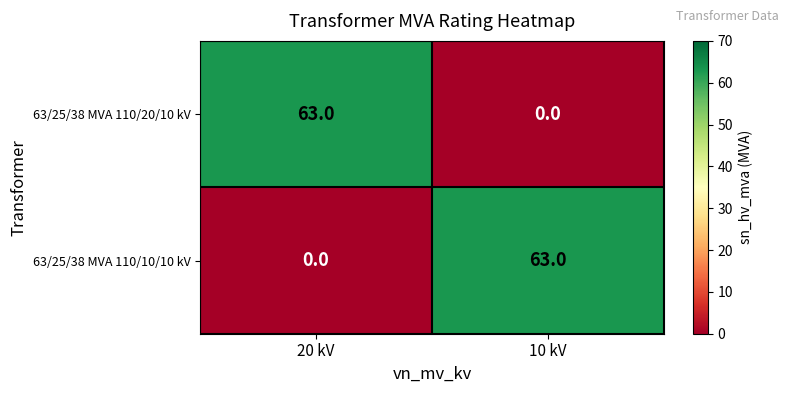

At which label is 63/25/38 MVA 110/20/10 kV closest to 31?

10 kV